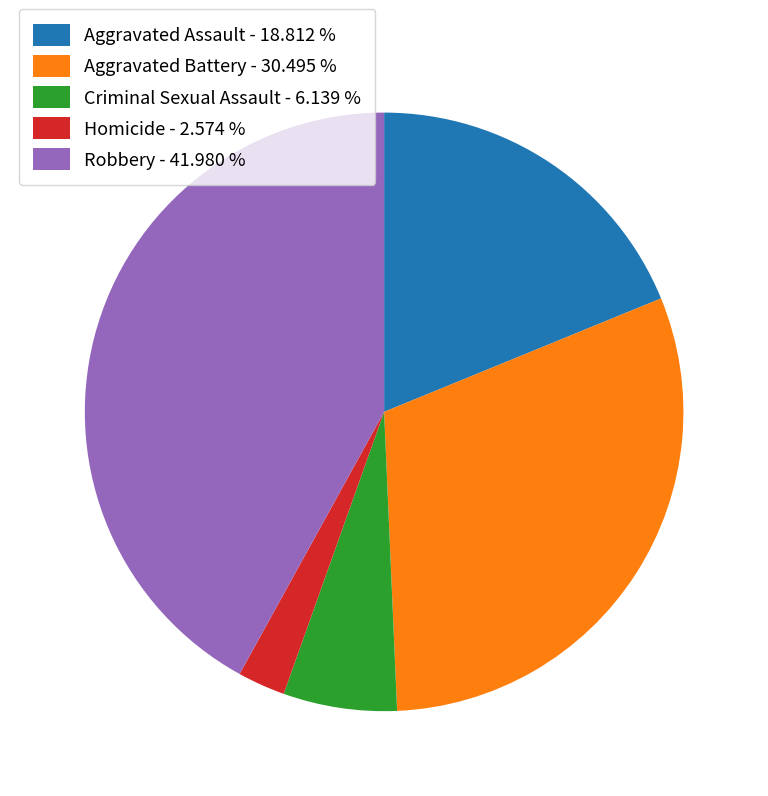

Count the number of slices in the pie.

5